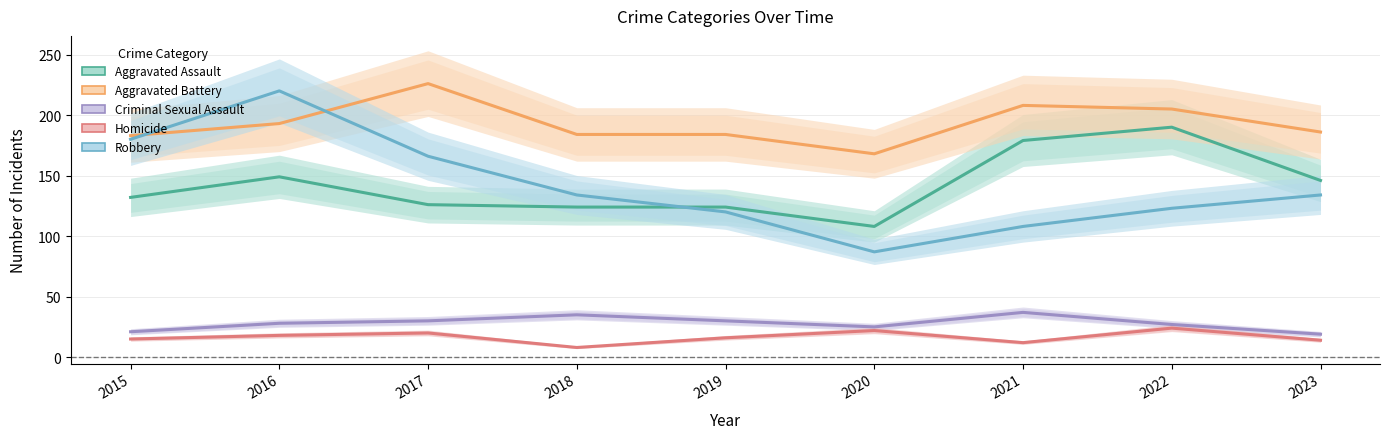

How many data points in Aggravated Battery are less than 186?

4